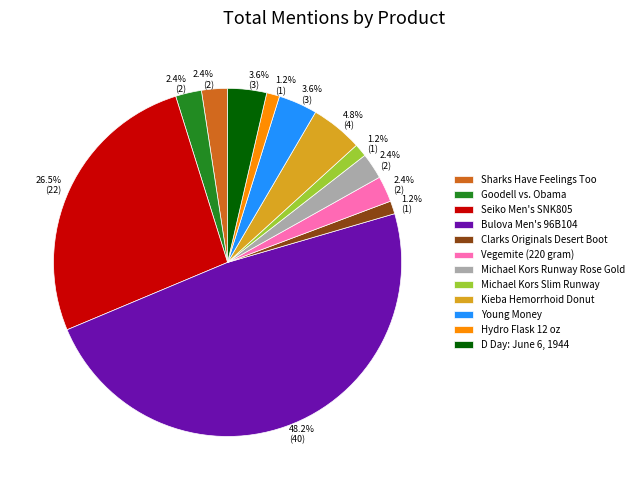

True or false: Michael Kors Slim Runway accounts for 11% of the total.

False